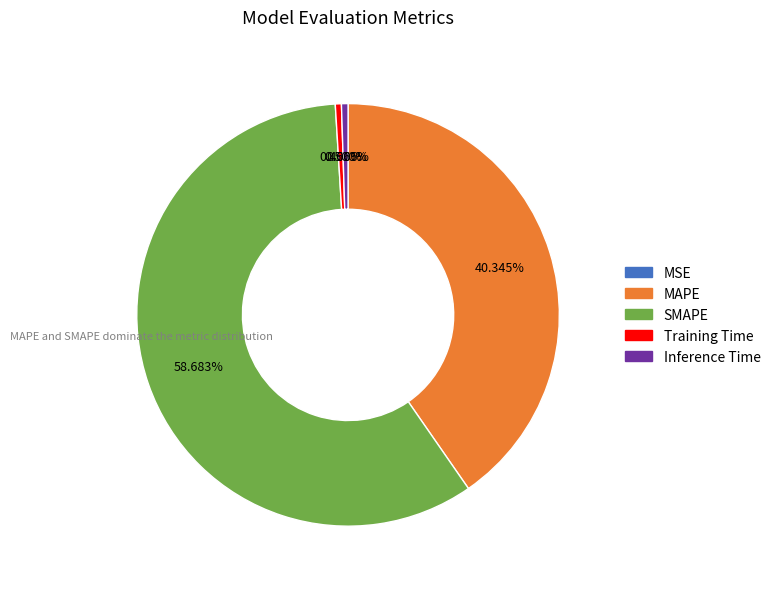

Does SMAPE account for over 50% of the chart?

Yes